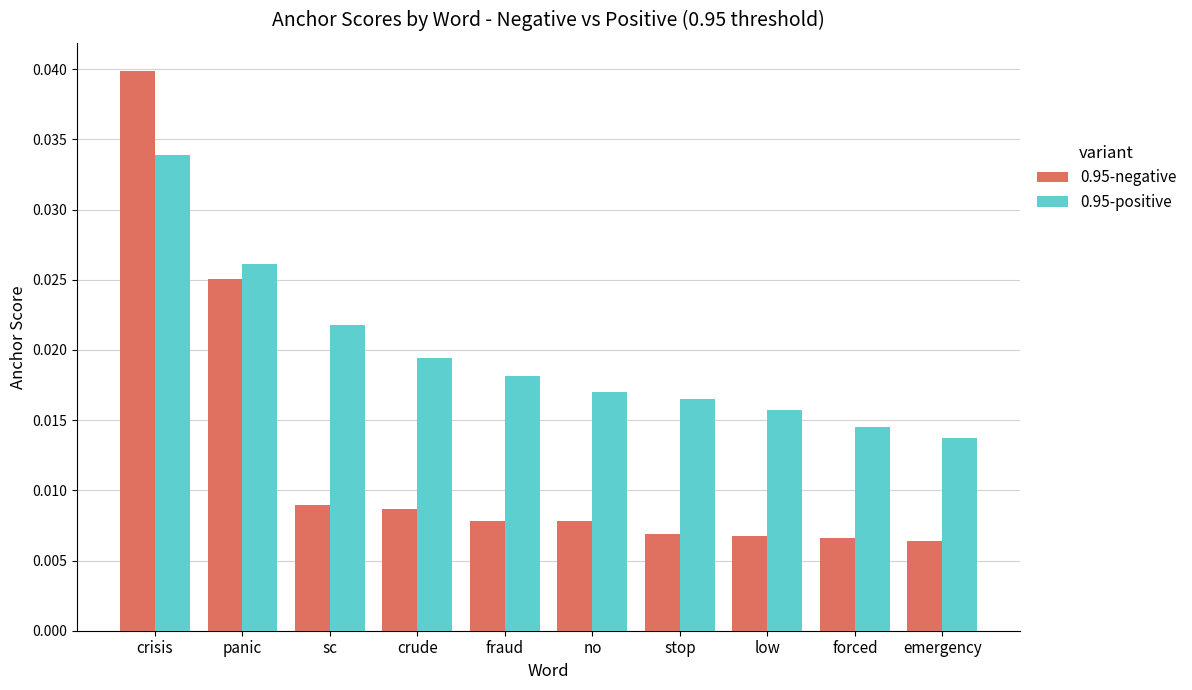

Which series has the widest spread of values?

0.95-negative